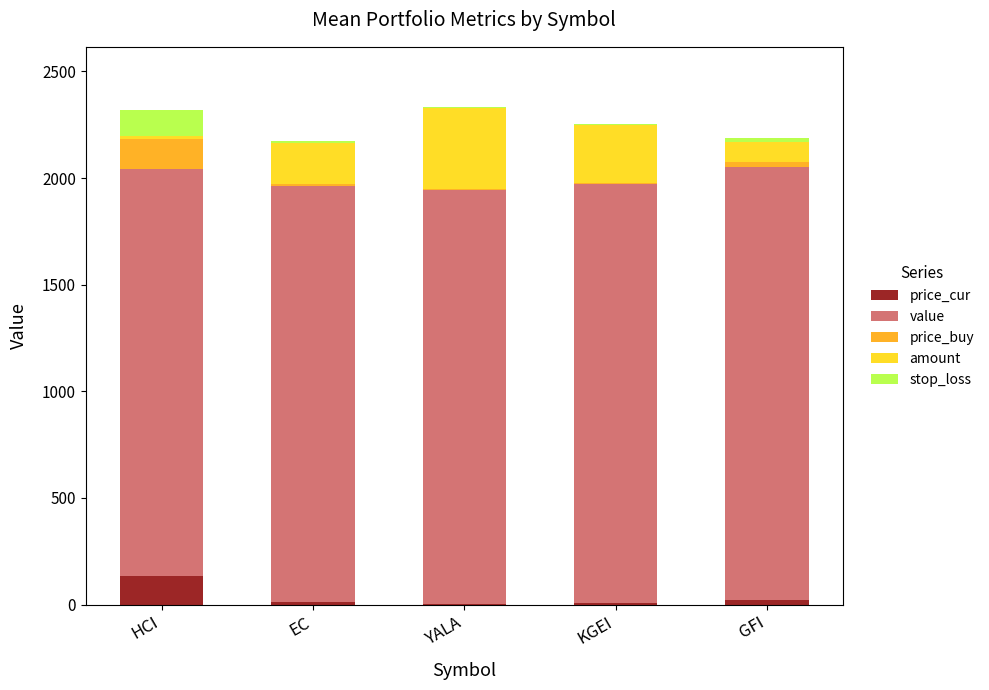

List the series in order of their peak value, lowest first.

stop_loss, price_cur, price_buy, amount, value